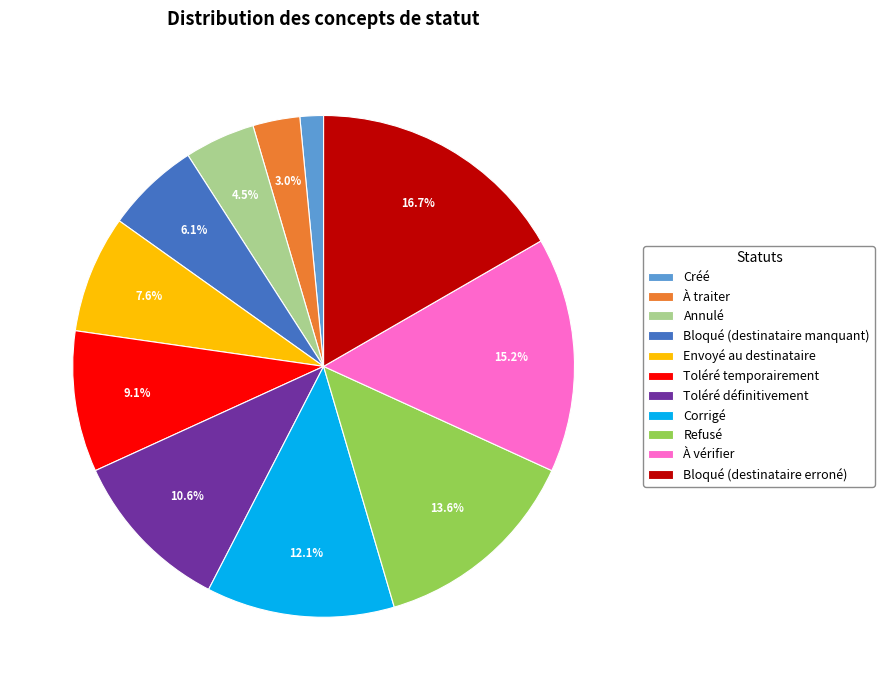

The Bloqué (destinataire erroné) slice represents 27% of the pie. True or false?

False